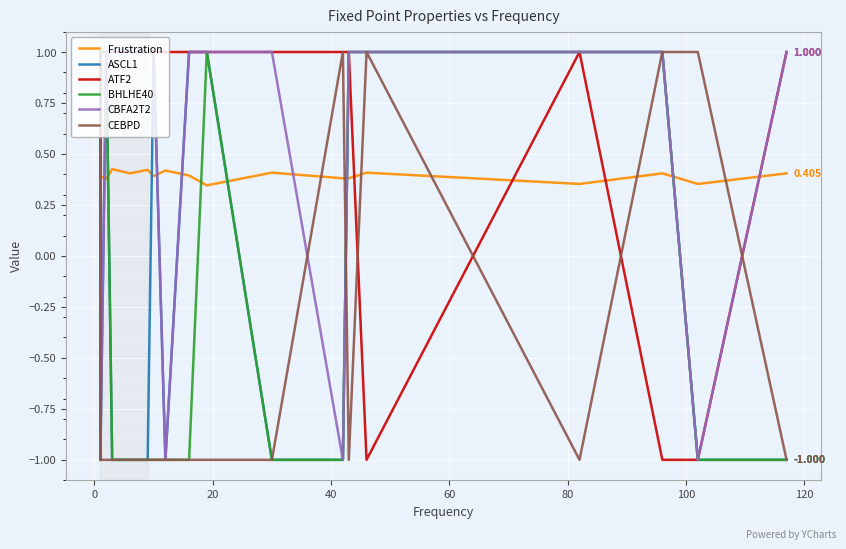

True or false: Frustration and ASCL1 cross at least once.

True